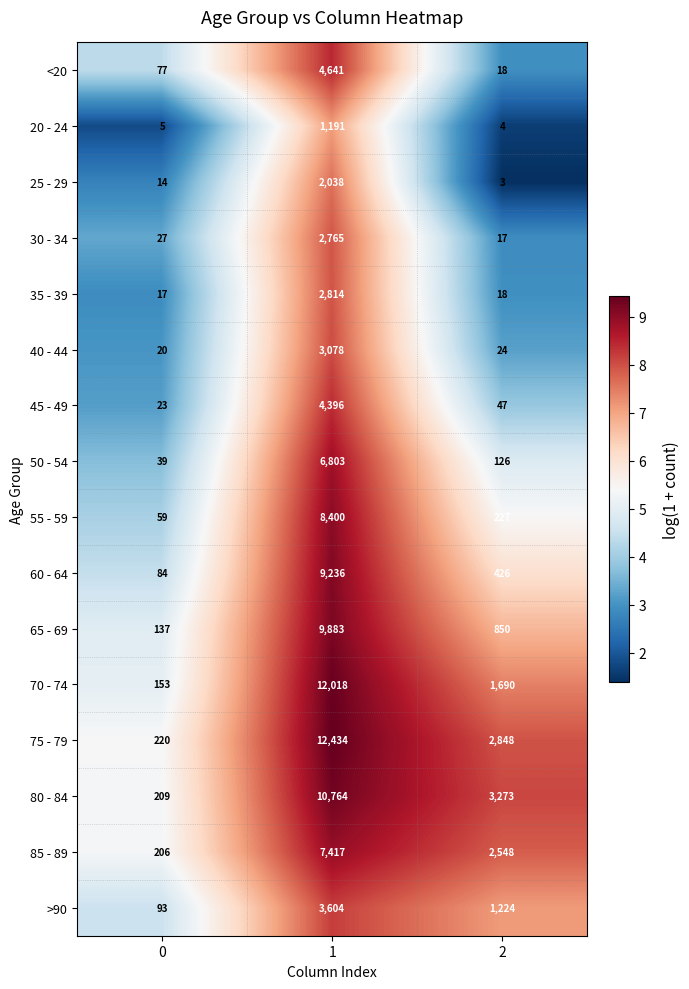

True or false: >90 has a value of 1224 at 2.

True